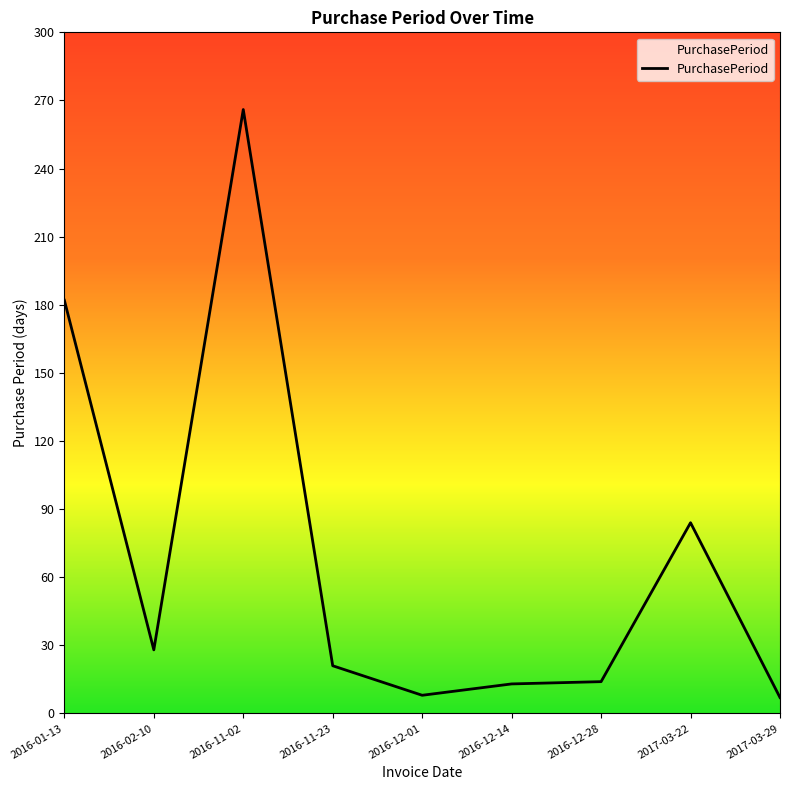

Where does the data first go above 21?

2016-01-13